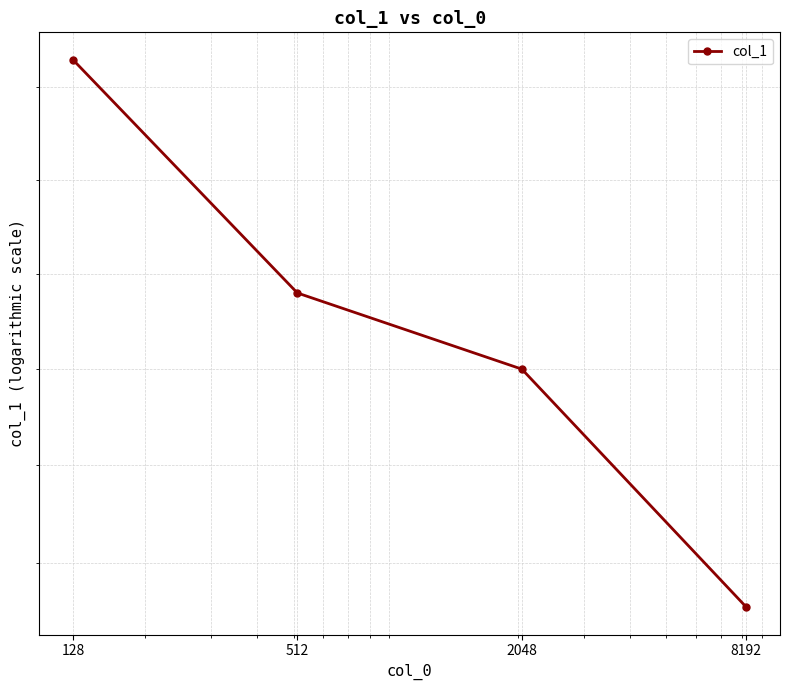

Count the number of data series in this chart.

1